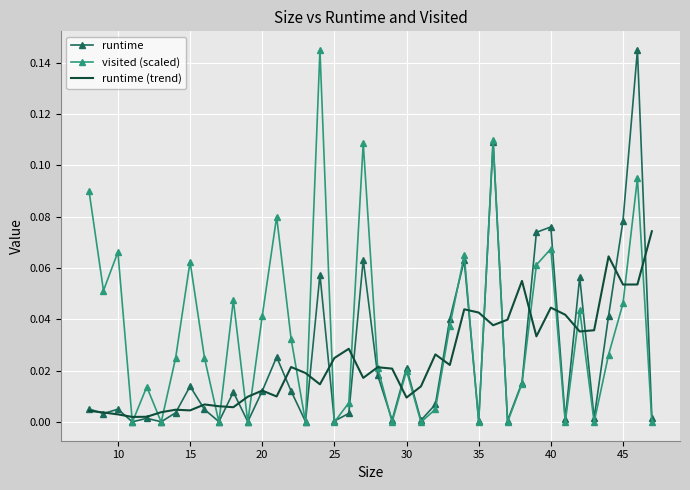

True or false: runtime has more than 0 interior local peaks.

True